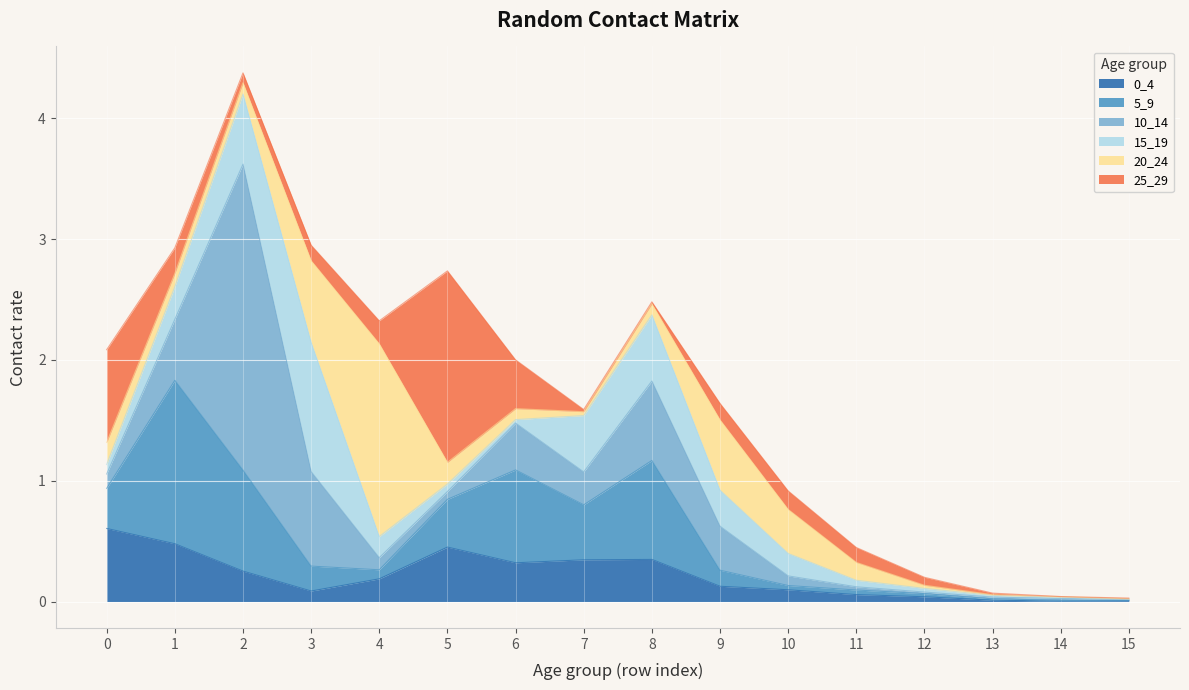

At which category is the sum across all series the highest?

2